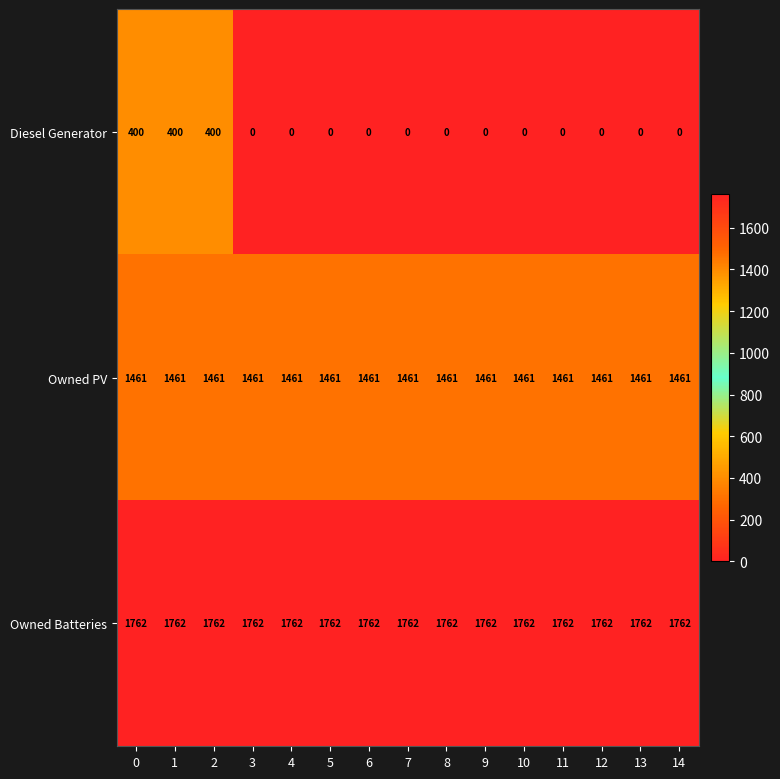

Is it true that Diesel Generator equals 0 at 3?

True